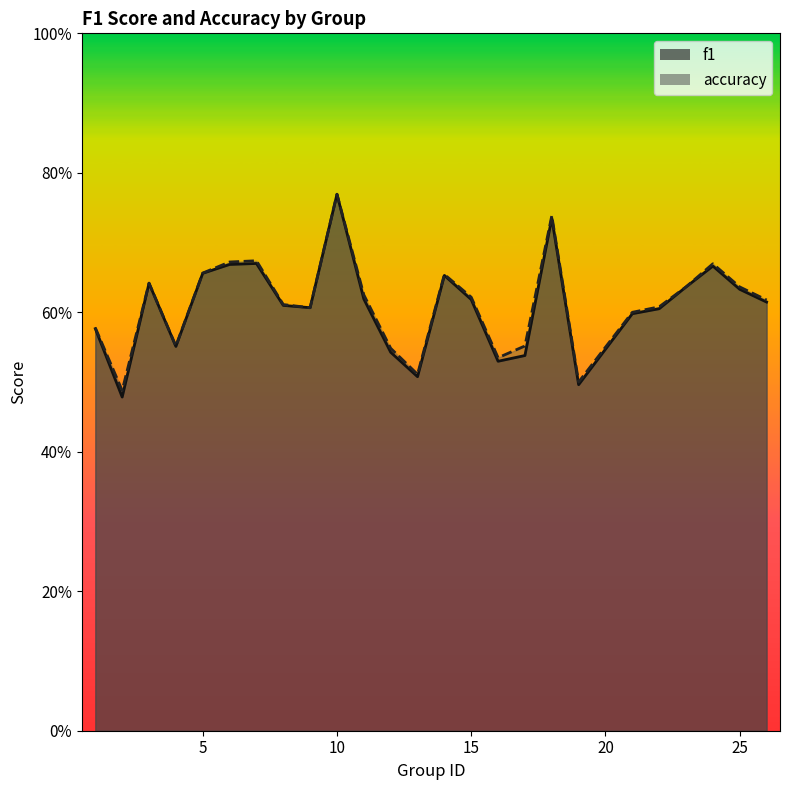

Rank the series at 11 from highest to lowest value.

accuracy, f1